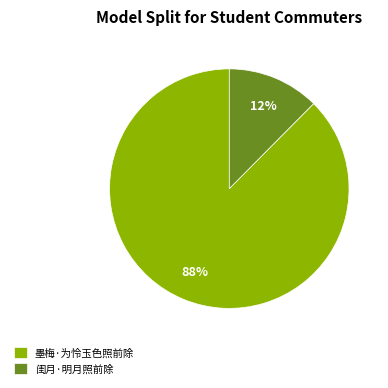

Count the number of slices in the pie.

2